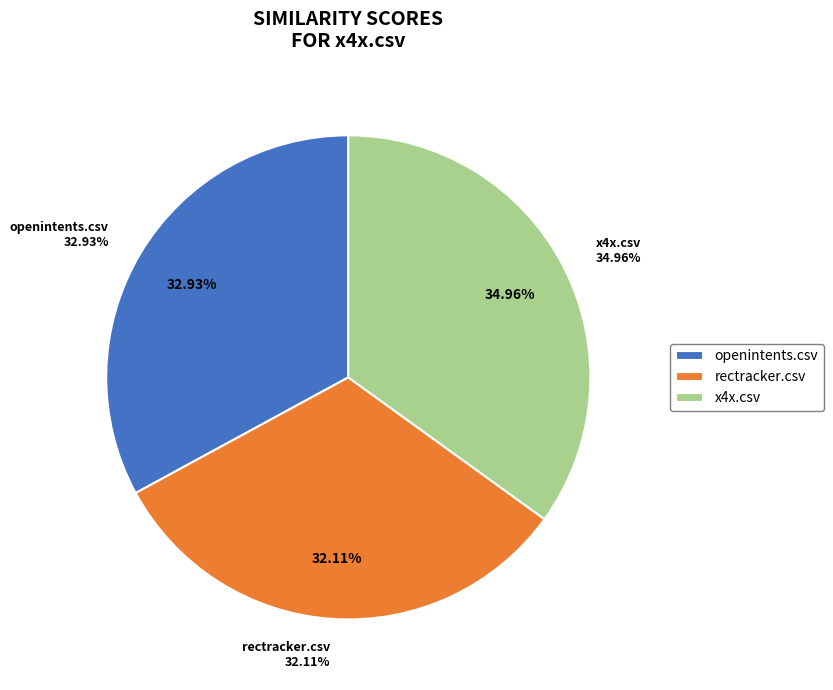

Does x4x.csv account for over 50% of the chart?

No